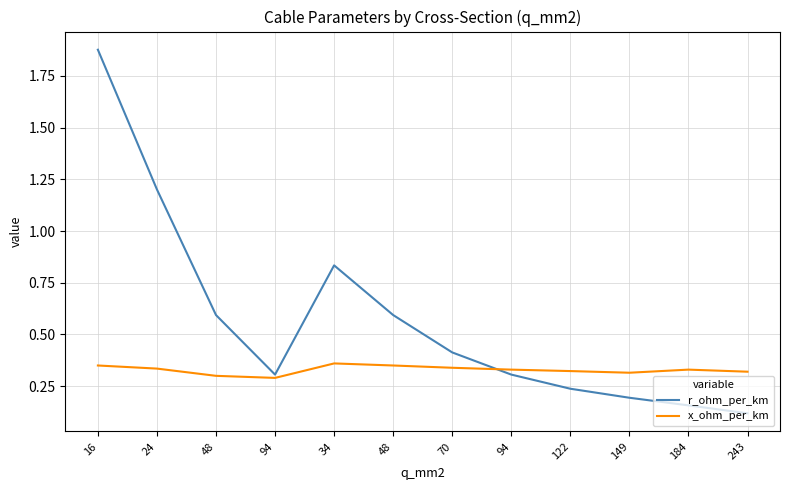

Read the x_ohm_per_km value at 16.

0.3